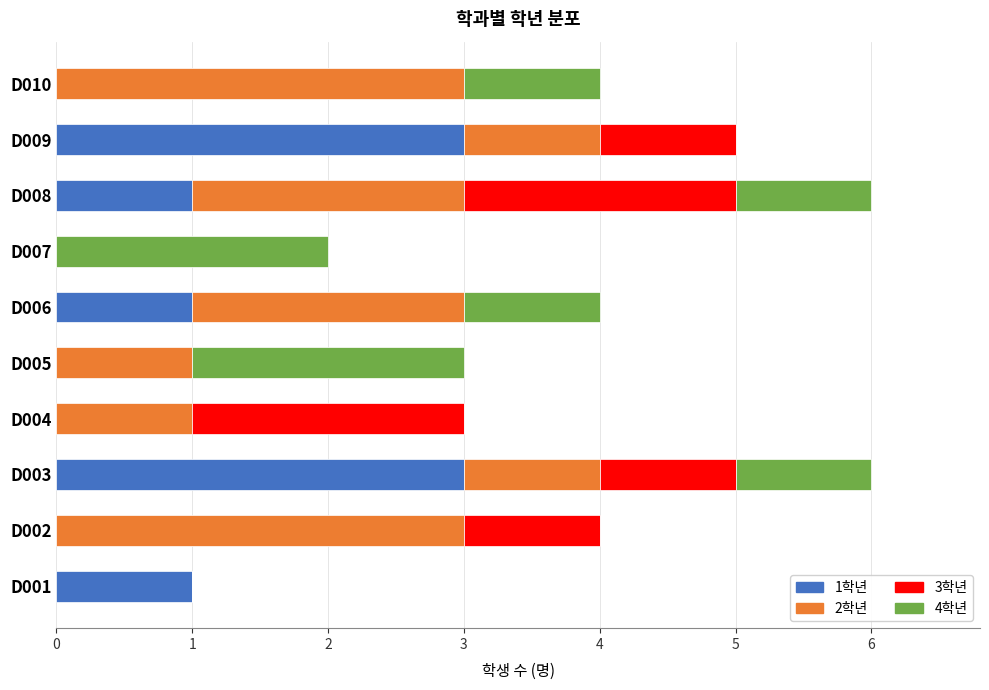

True or false: 1학년 has a value of 0 at D007.

True